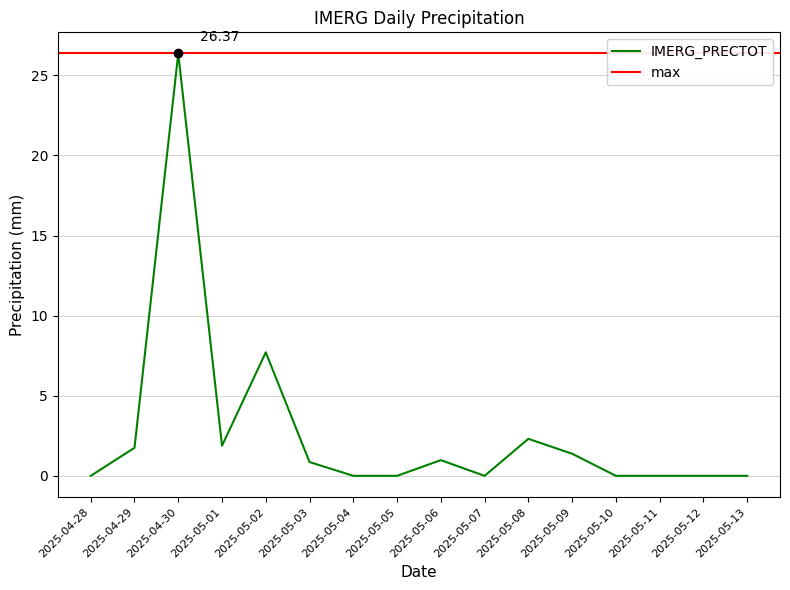

How many positive values are there?

8